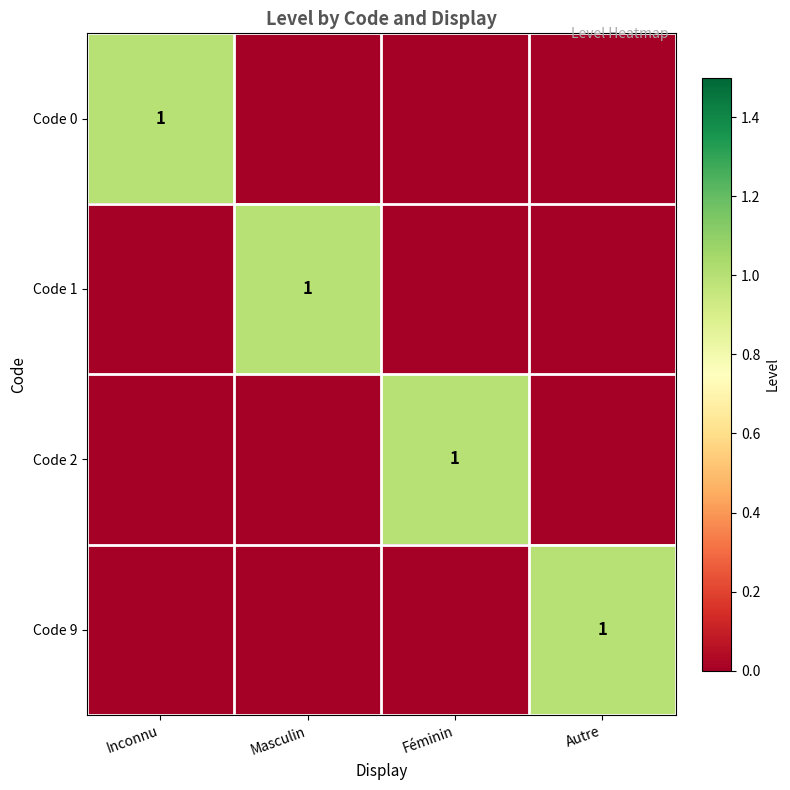

Is it true that Code 0 equals 0 at Inconnu?

False